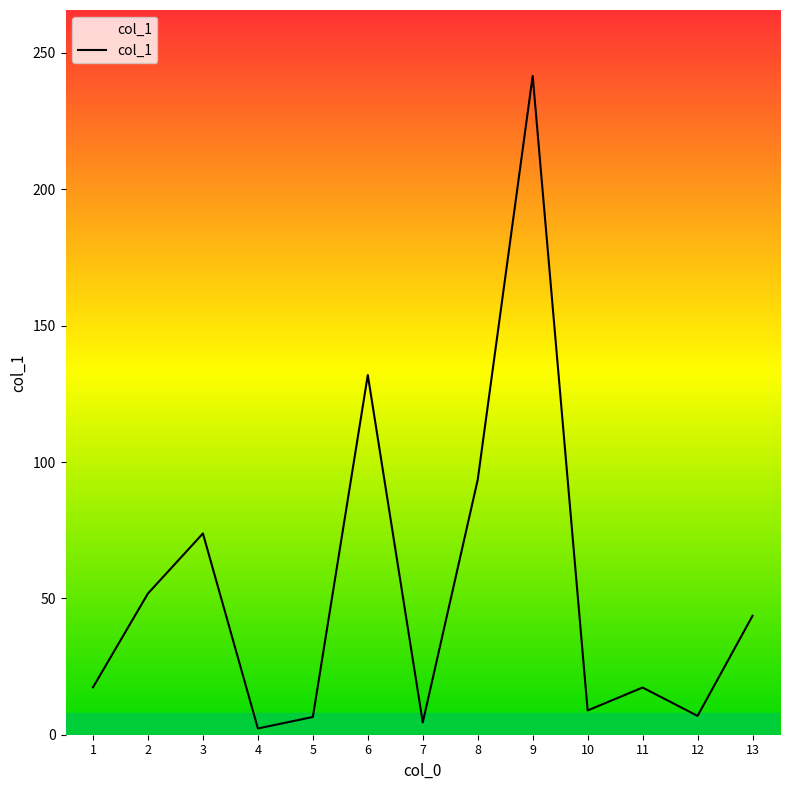

What is the approximate value at 12?

6.9